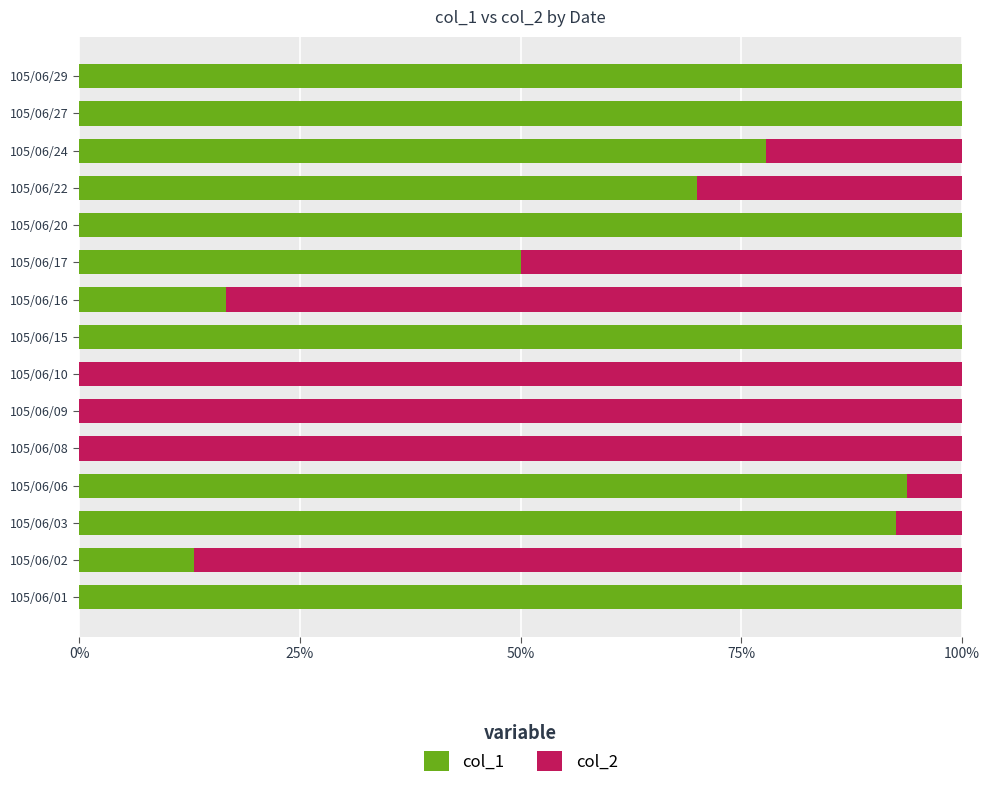

How many values in the col_1 series exceed 77?

8